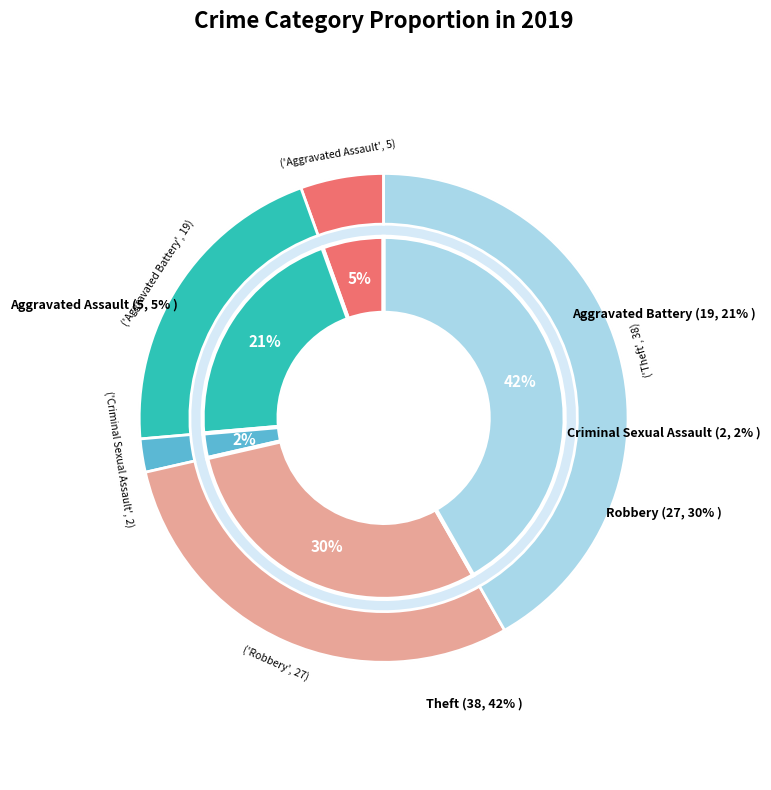

To the nearest percent, what is the average slice percentage?

20%